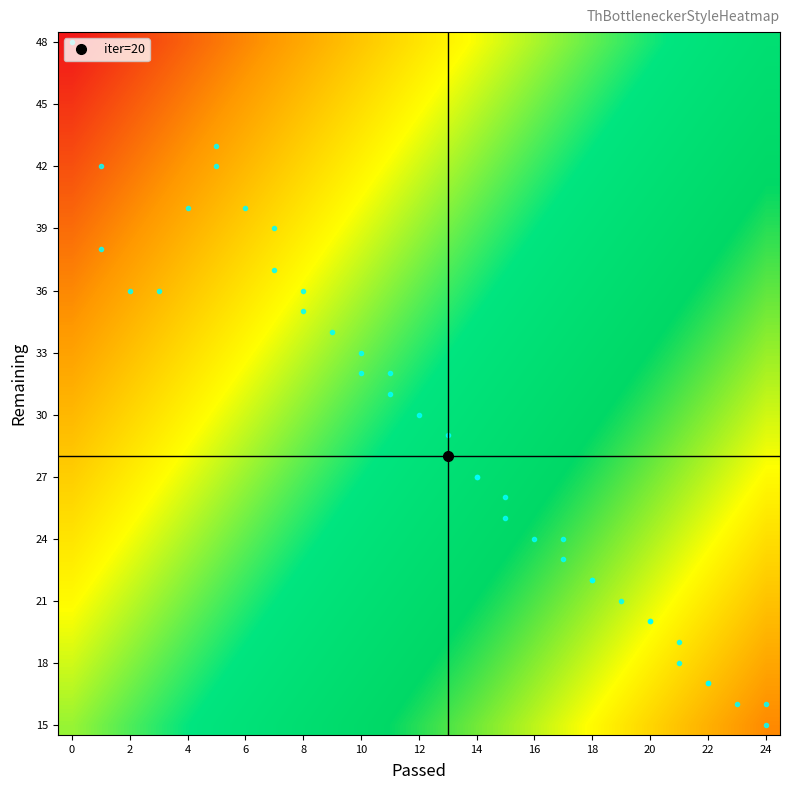

How many data points does each series have?

25